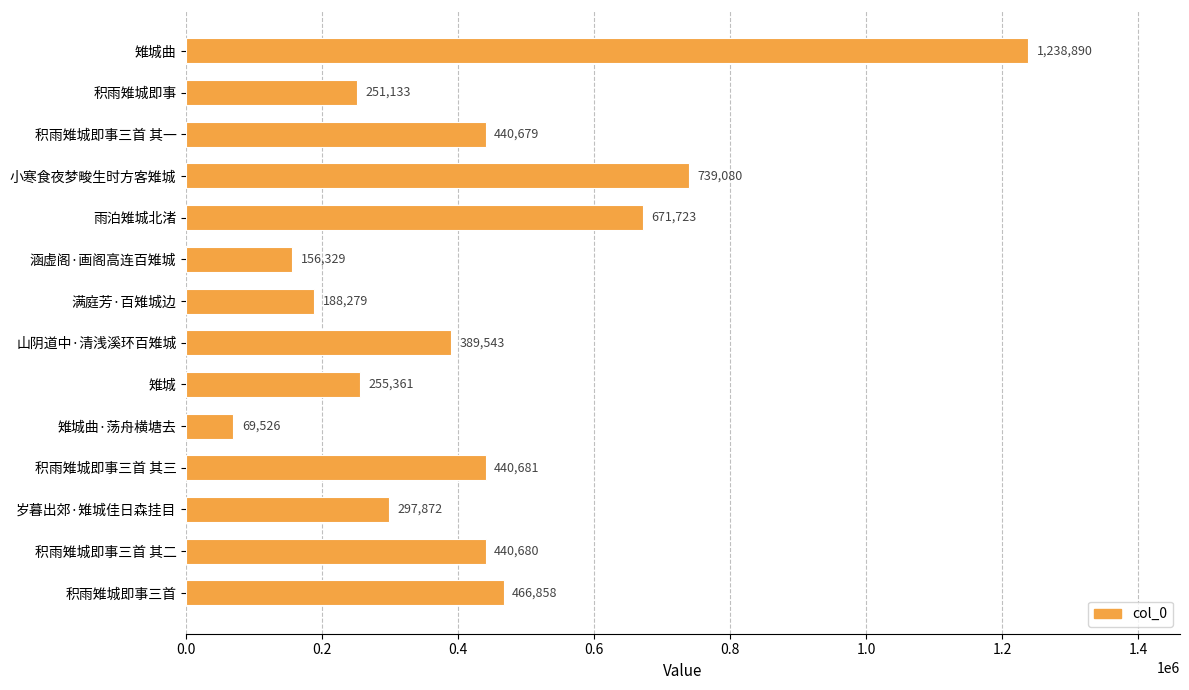

List the labels in order of value, largest first.

雉城曲, 小寒食夜梦畯生时方客雉城, 雨泊雉城北渚, 积雨雉城即事三首, 积雨雉城即事三首 其三, 积雨雉城即事三首 其二, 积雨雉城即事三首 其一, 山阴道中·清浅溪环百雉城, 岁暮出郊·雉城佳日森挂目, 雉城, 积雨雉城即事, 满庭芳·百雉城边, 涵虚阁·画阁高连百雉城, 雉城曲·荡舟横塘去